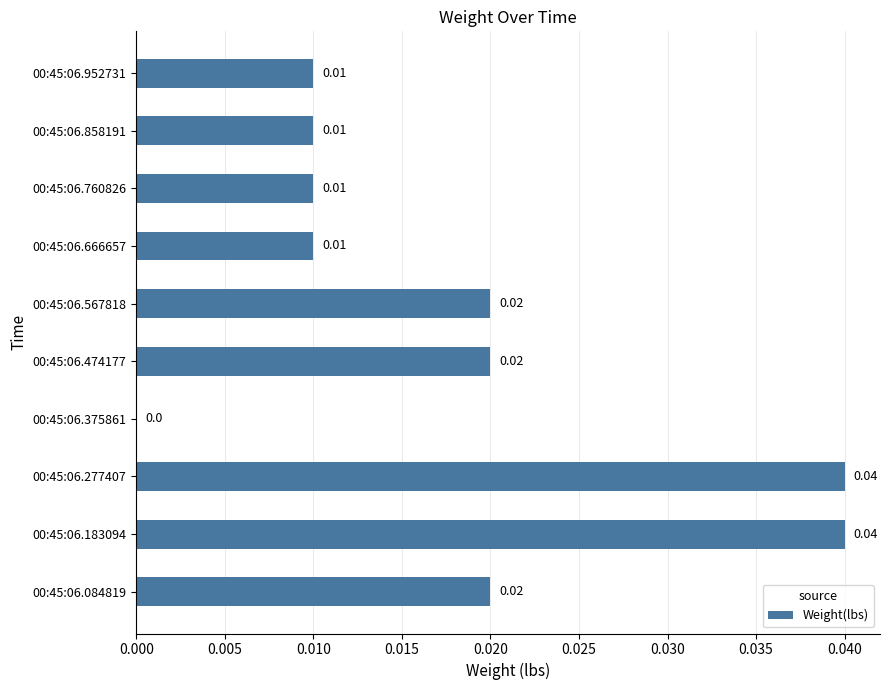

Are the bars horizontal?

Yes